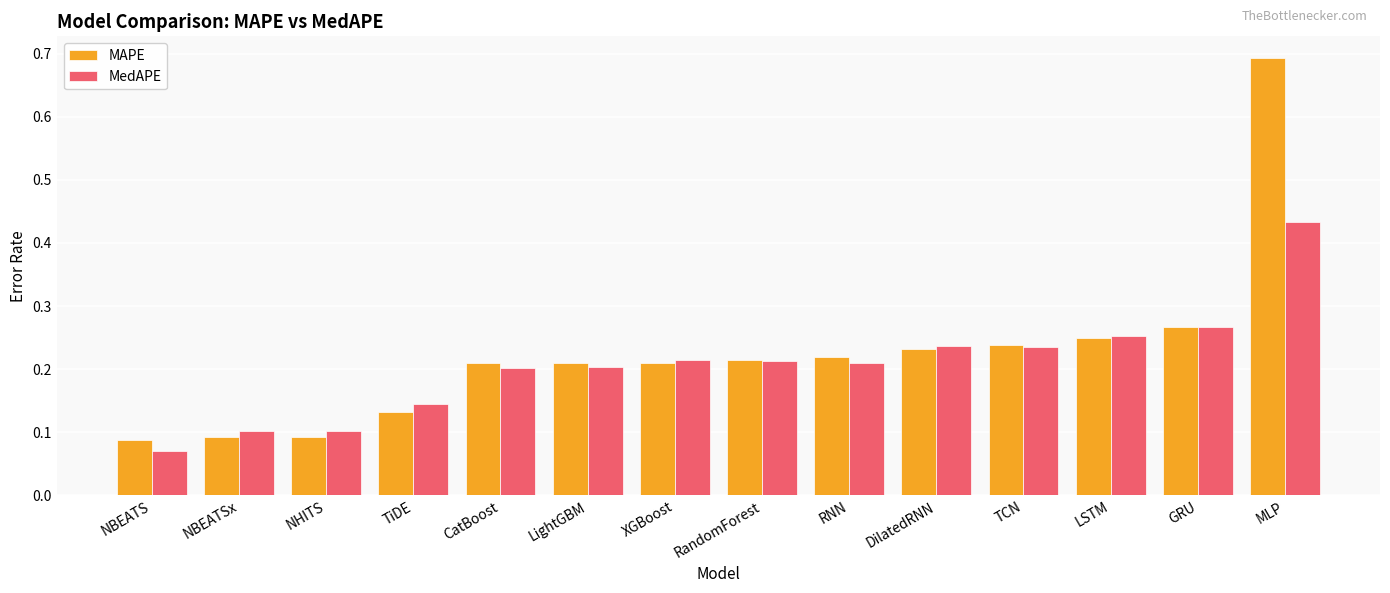

Is it true that MedAPE equals 0.4 at RNN?

False